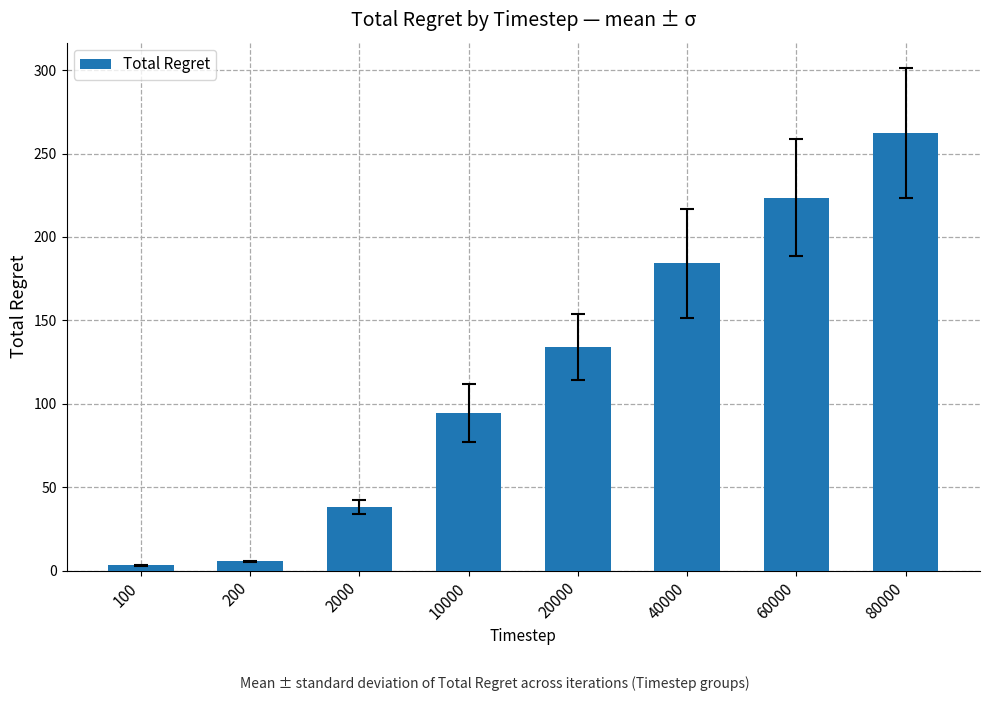

Reading left to right, list all the values displayed in this chart.

100=3.1	200=5.6	2000=38.0	10000=94.6	20000=133.8	40000=184.1	60000=223.6	80000=262.2